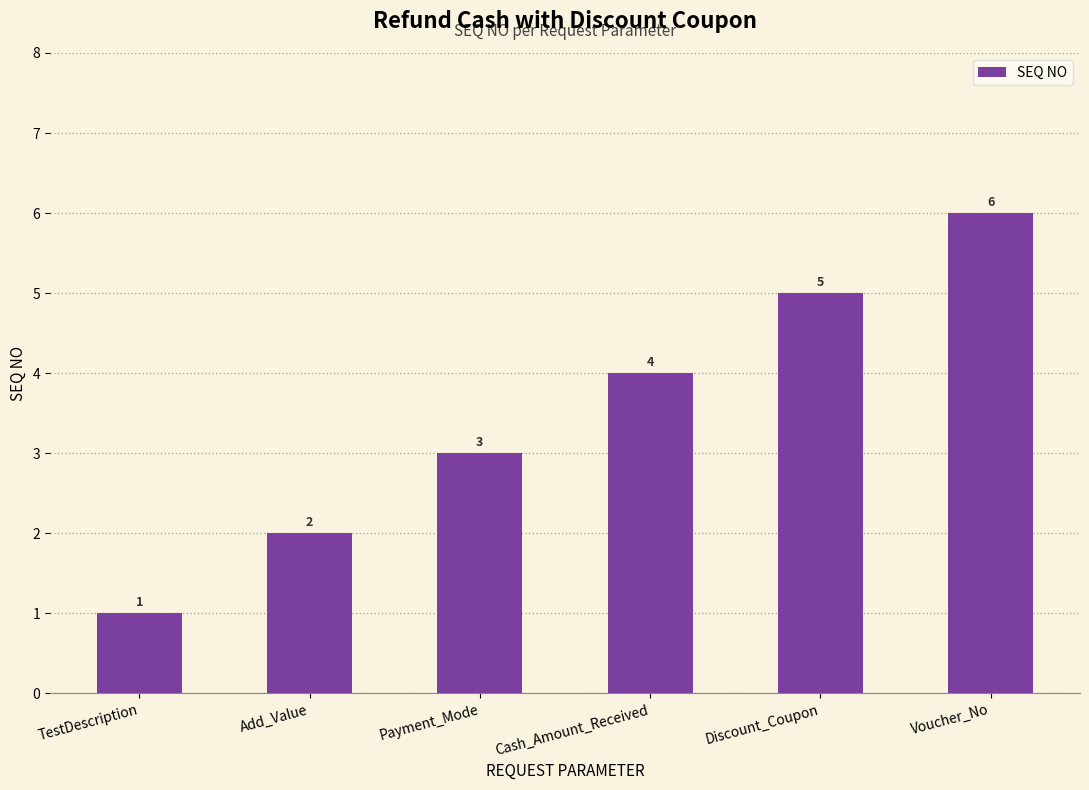

How many values are between 2 and 5?

4